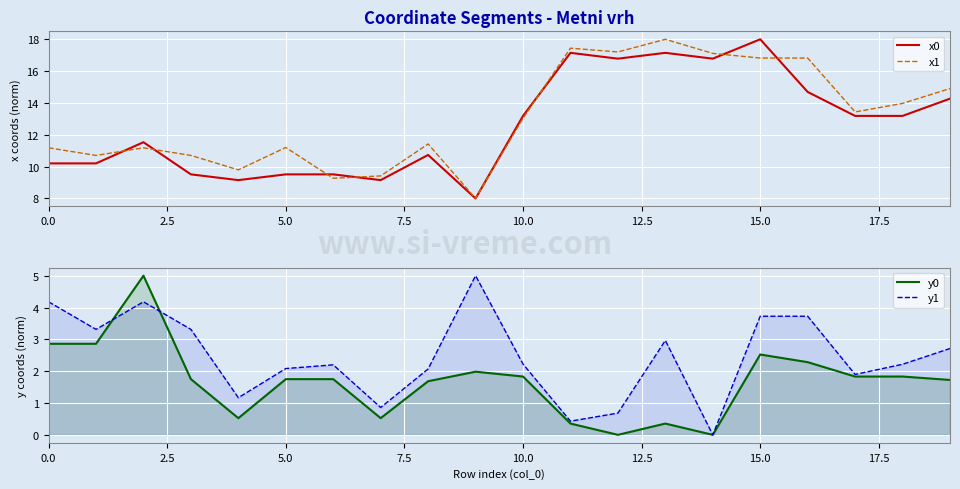

What is the total value across all series at 12?

34.7